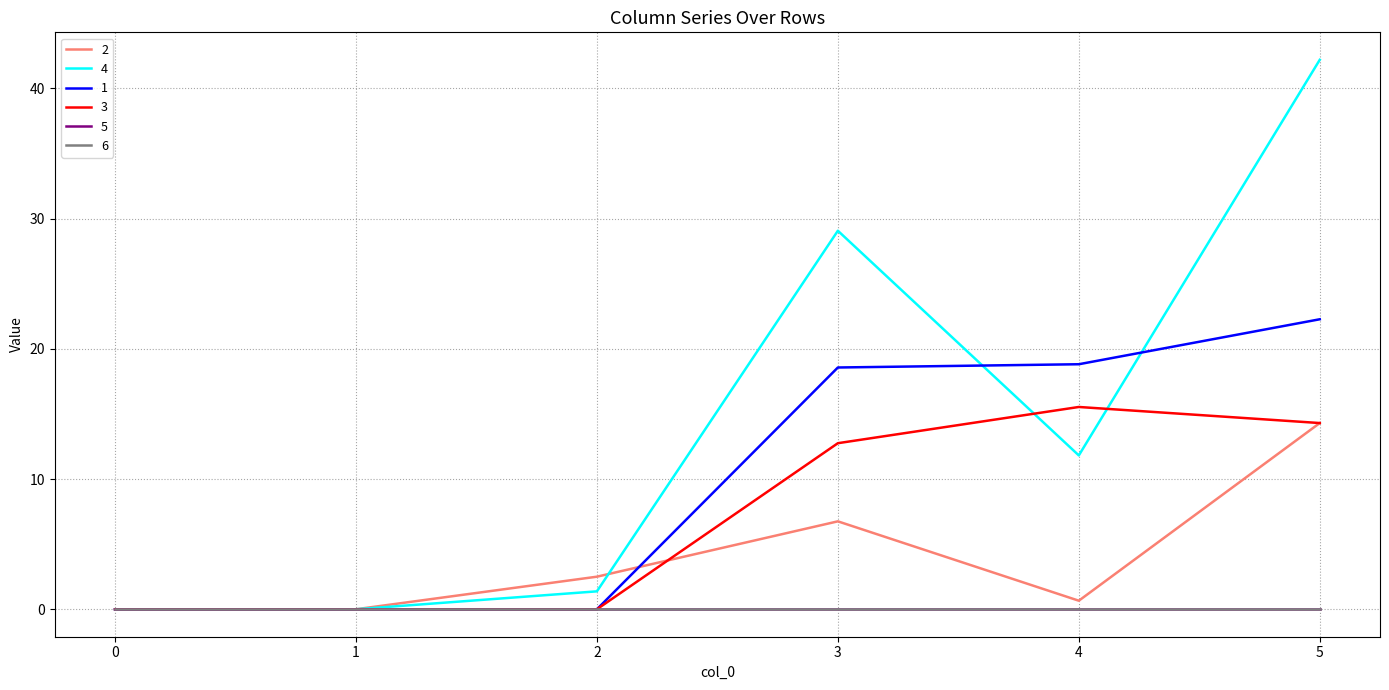

What is the sum of all 3 values?

42.6